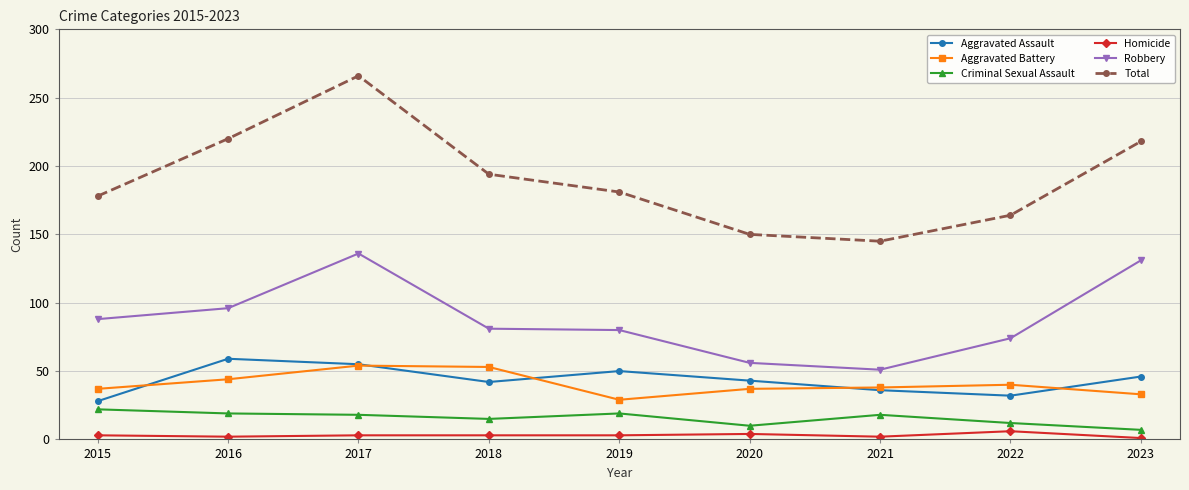

Rank the series by their maximum value, from lowest to highest.

Homicide, Criminal Sexual Assault, Aggravated Battery, Aggravated Assault, Robbery, Total